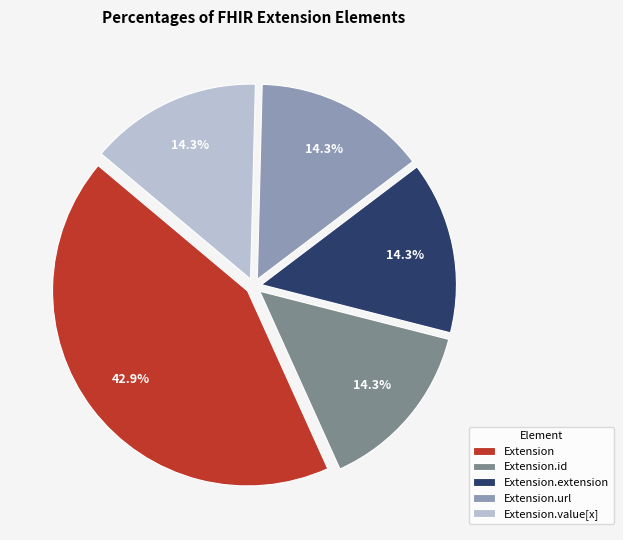

Count the number of slices in the pie.

5